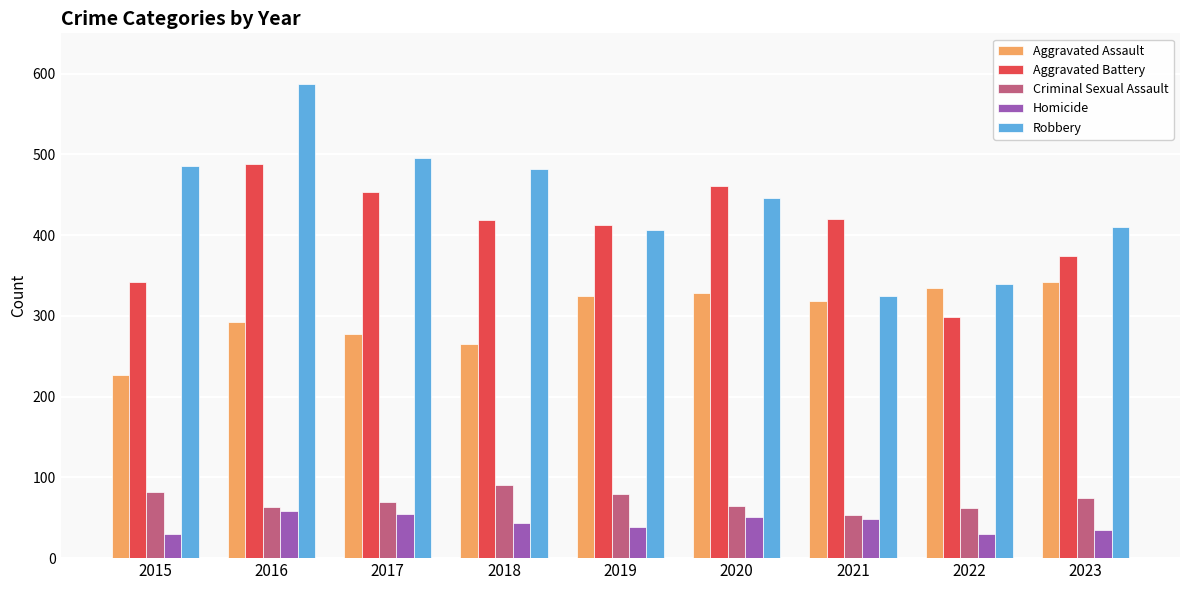

At 2015, list the series in order from smallest to largest.

Homicide, Criminal Sexual Assault, Aggravated Assault, Aggravated Battery, Robbery